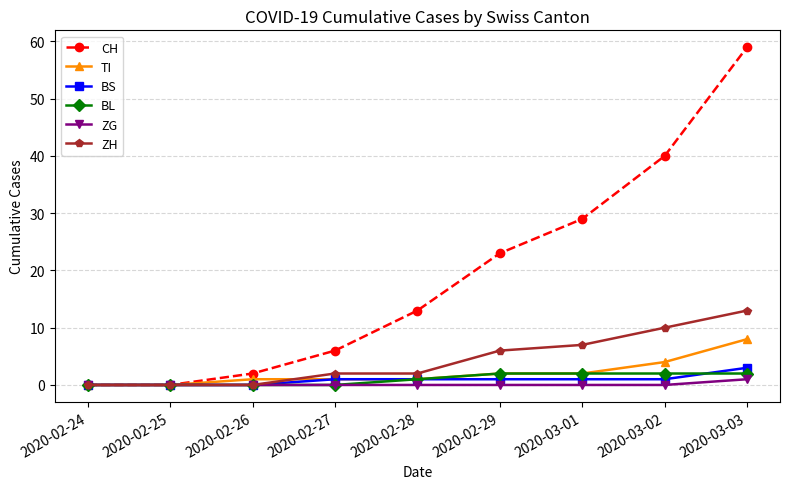

Which series has the largest range (max minus min)?

CH